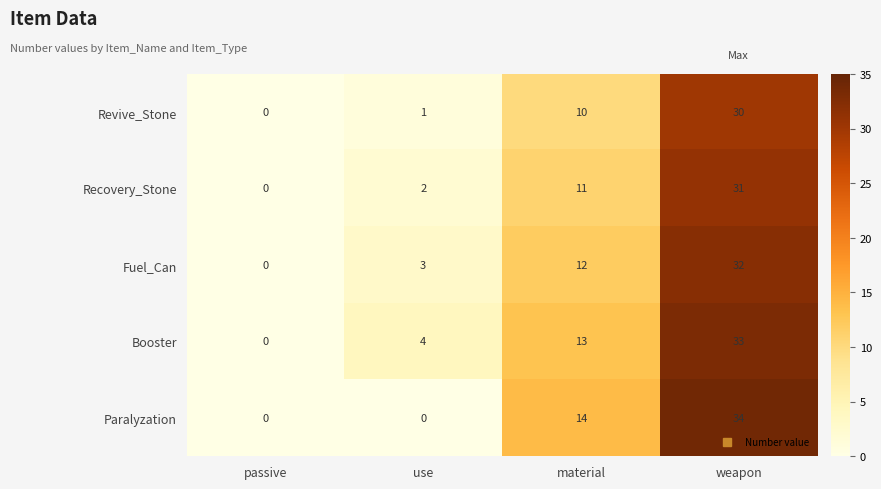

How many data points does each series have?

4